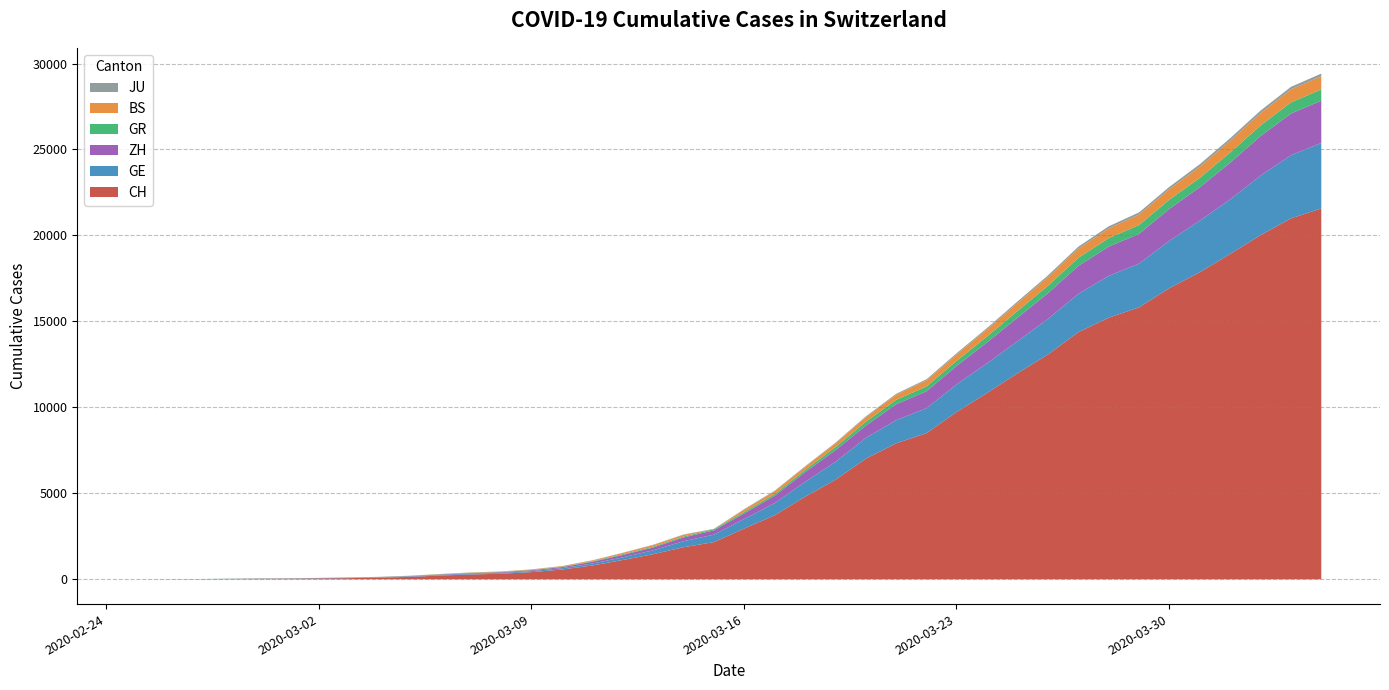

Between 2020-03-18 and 2020-02-26, which is larger?

2020-03-18